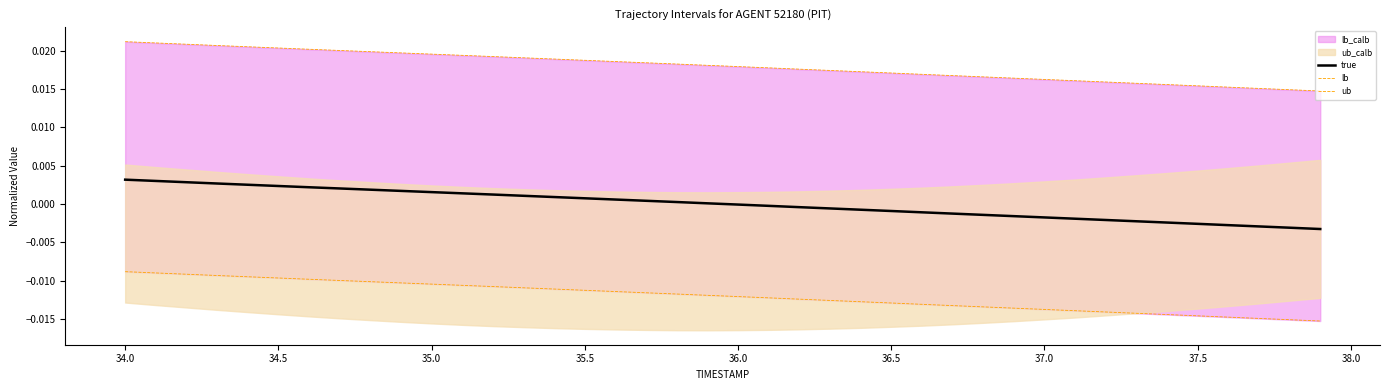

True or false: ub has more than 0 interior local peaks.

False